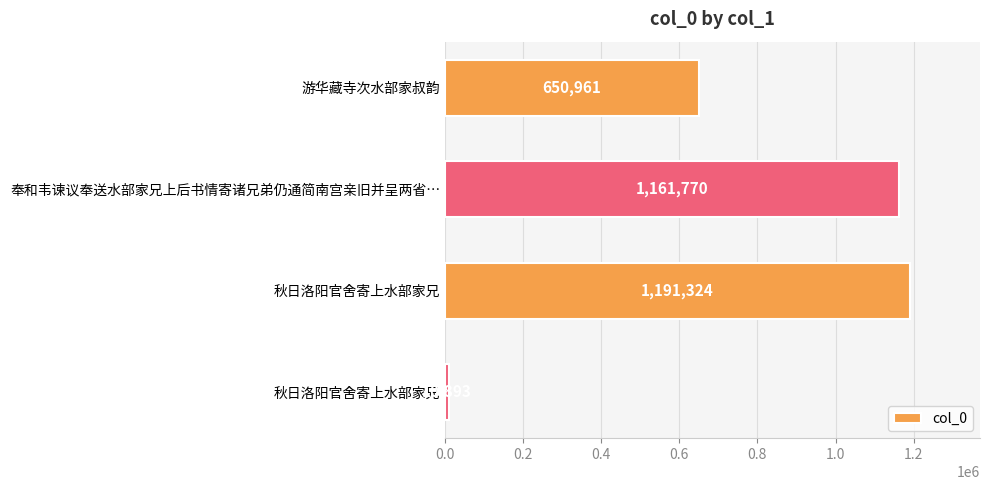

How many data points are less than 1161770?

2